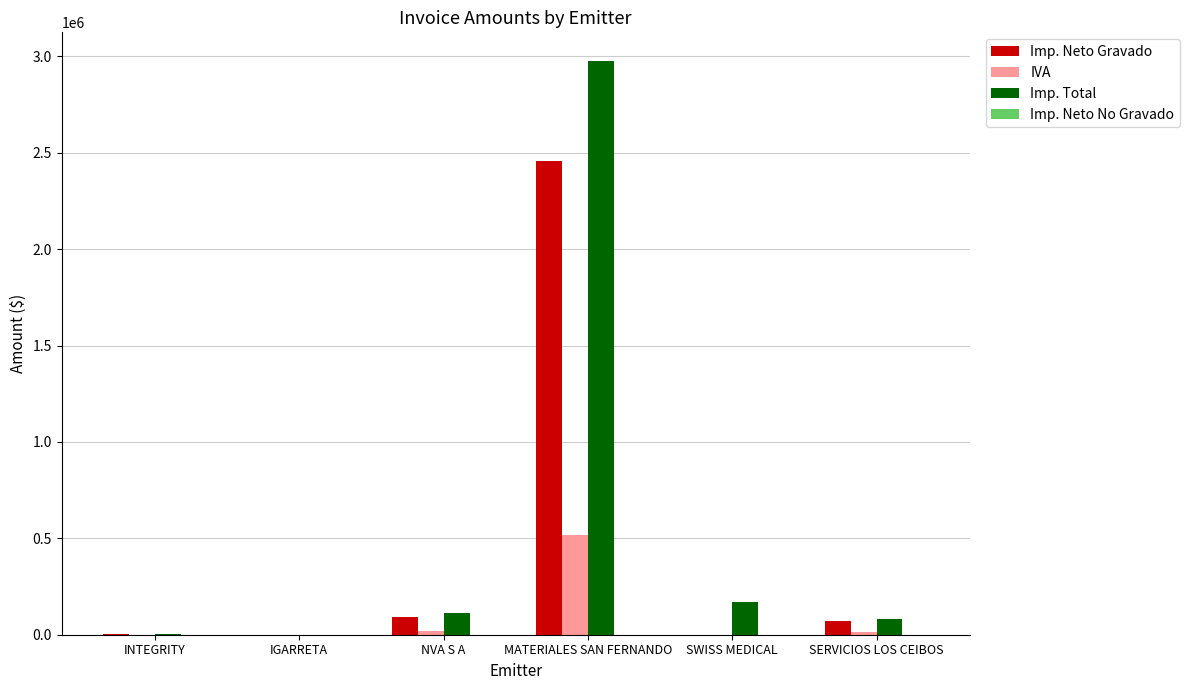

What is the sum of all Imp. Total values?

3341249.2